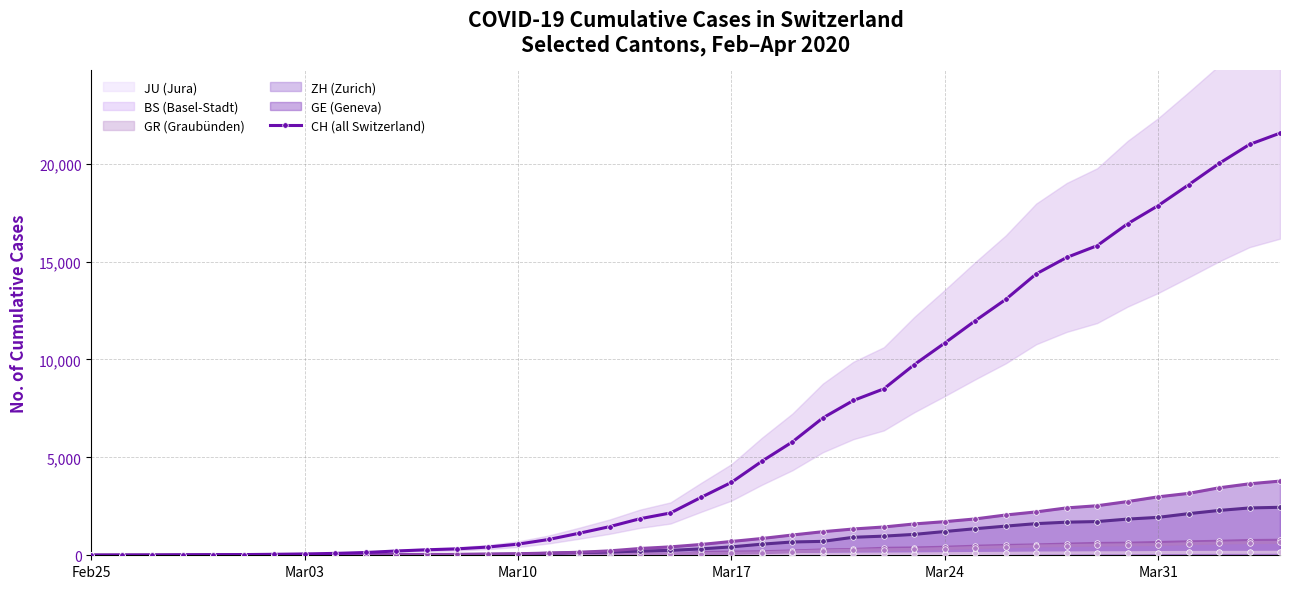

What is the difference between the second highest and minimum values in the CH (all Switzerland) series?

20978